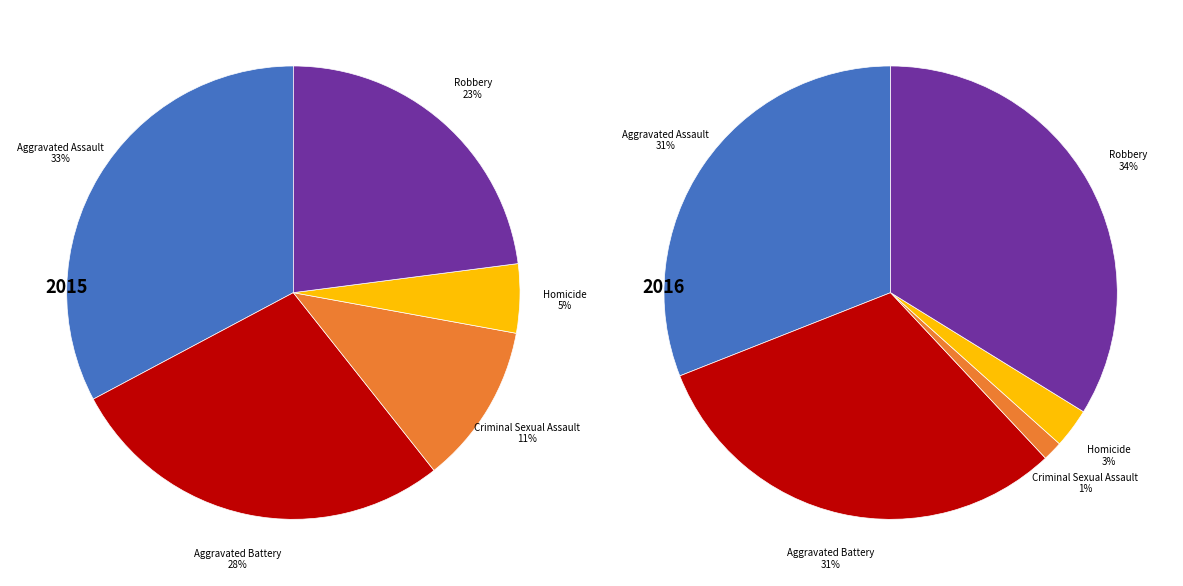

Which slice is the smallest?

Criminal Sexual Assault